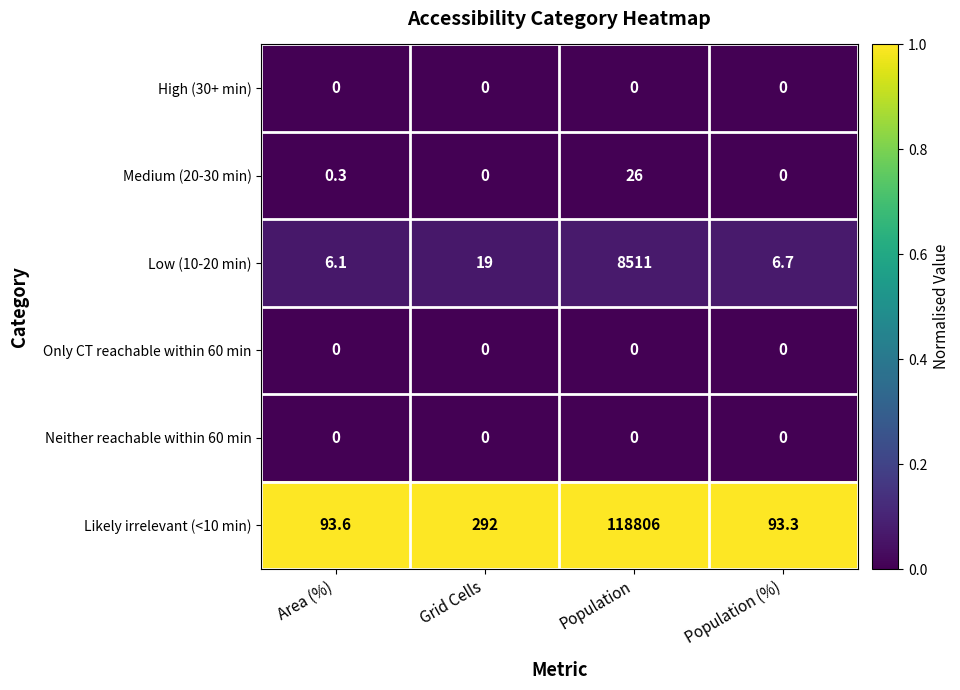

Which category has the lowest value in the Low (10-20 min) series?

Area (%)